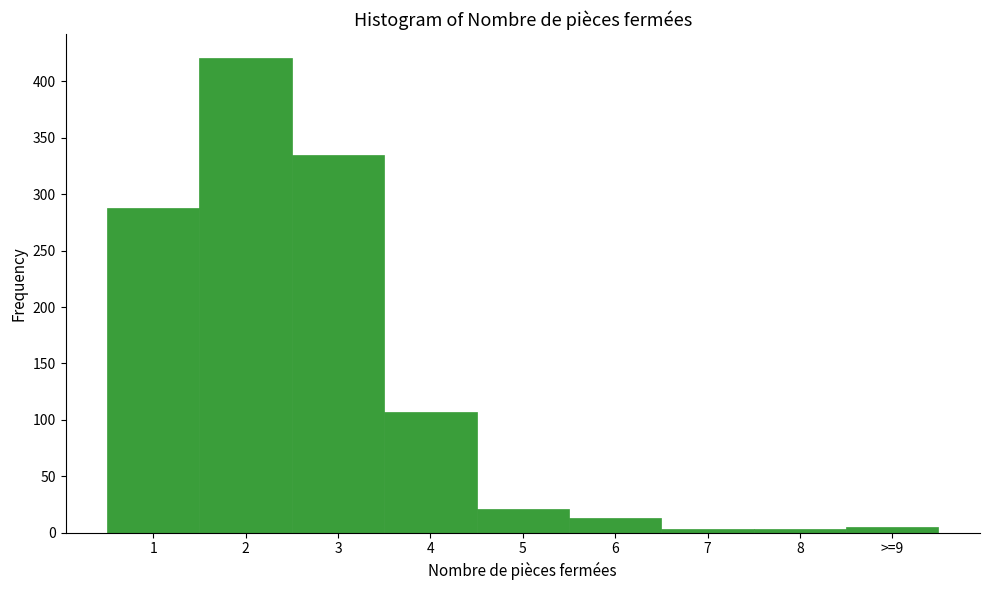

Reading left to right, extract all data points from this chart.

1=288	2=421	3=335	4=107	5=21	6=13	7=3	8=3	>=9=5